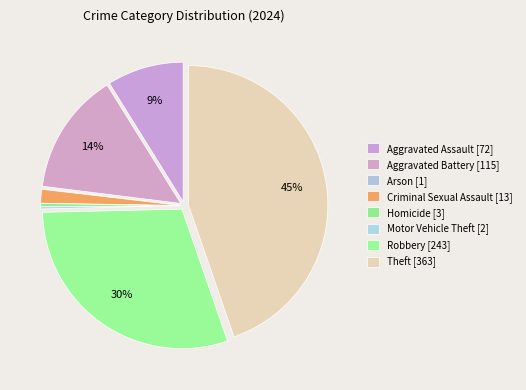

How many slices are in this pie chart?

8